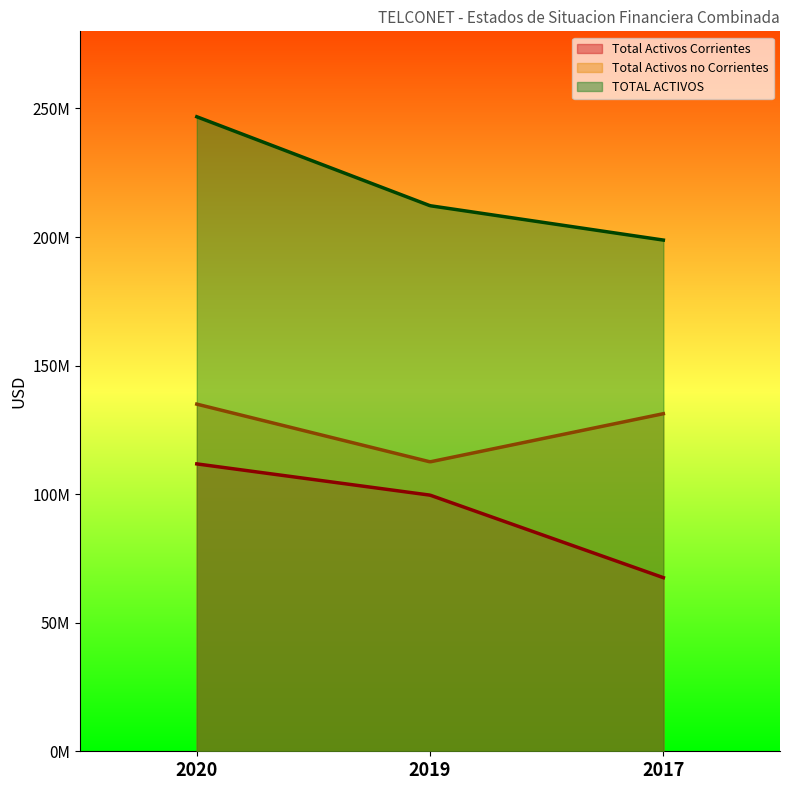

What is the sum of all Total Activos no Corrientes values?

378866282